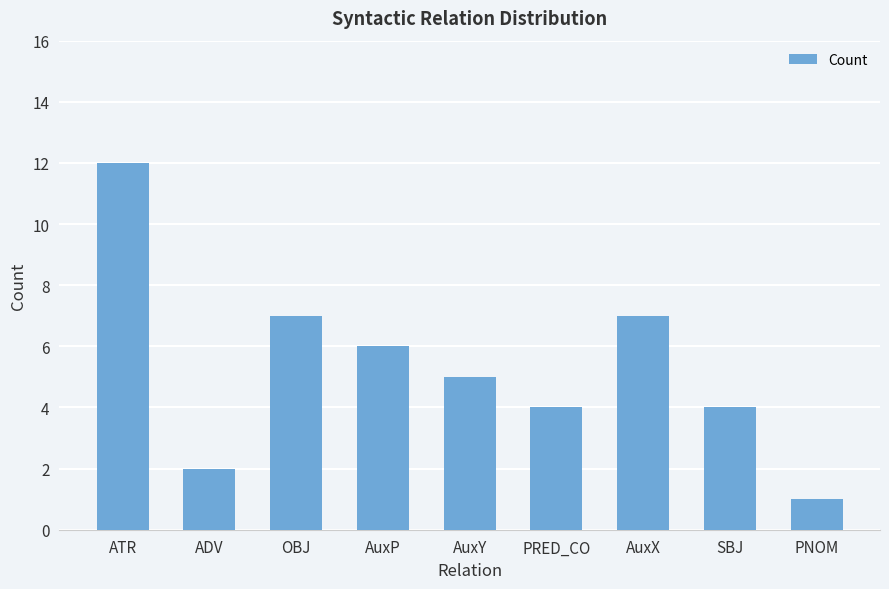

What is the label of the 9th bar from the left?

PNOM